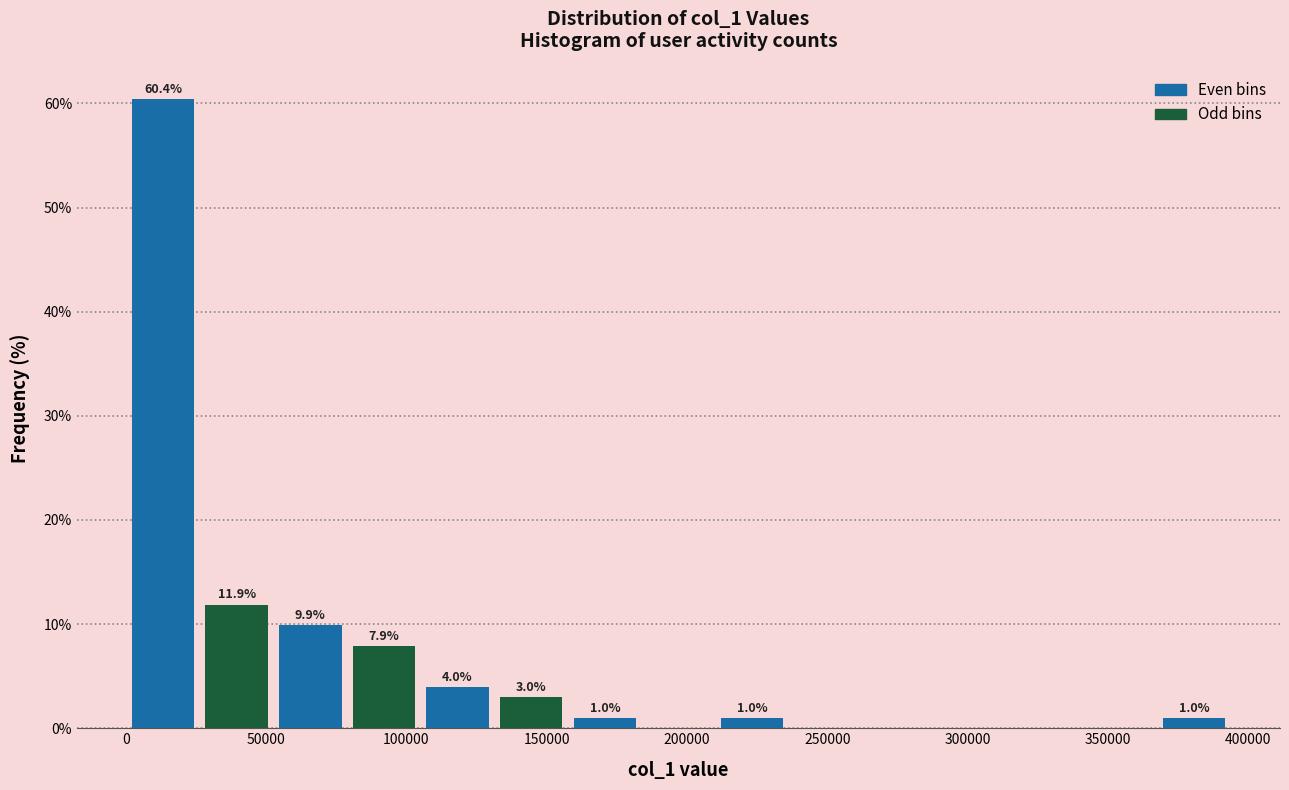

Which range on the x-axis has the tallest bar?

0 to 25000